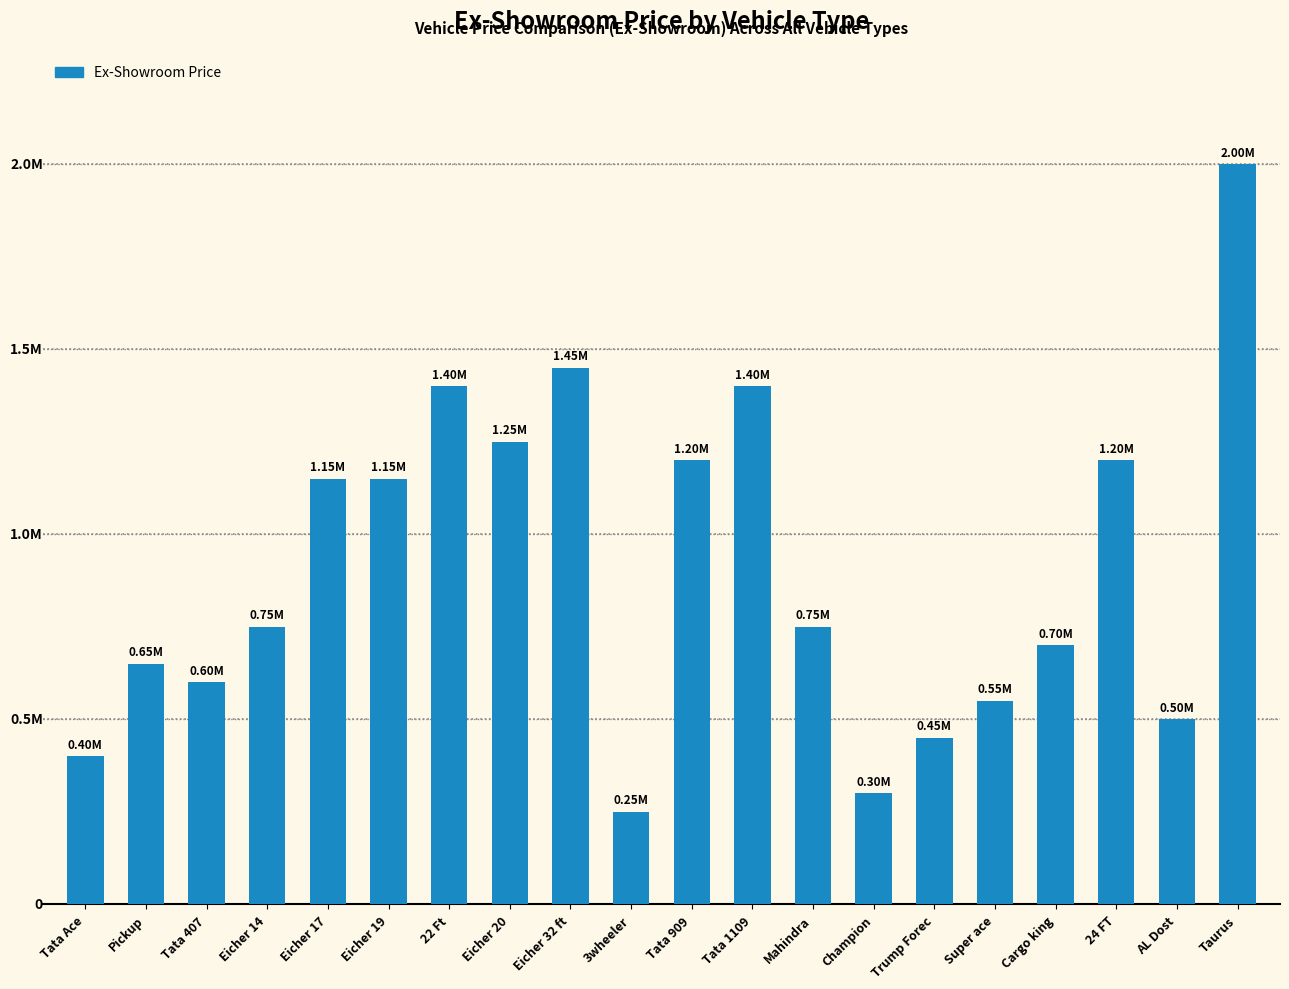

Count the number of values greater than 750000.

9